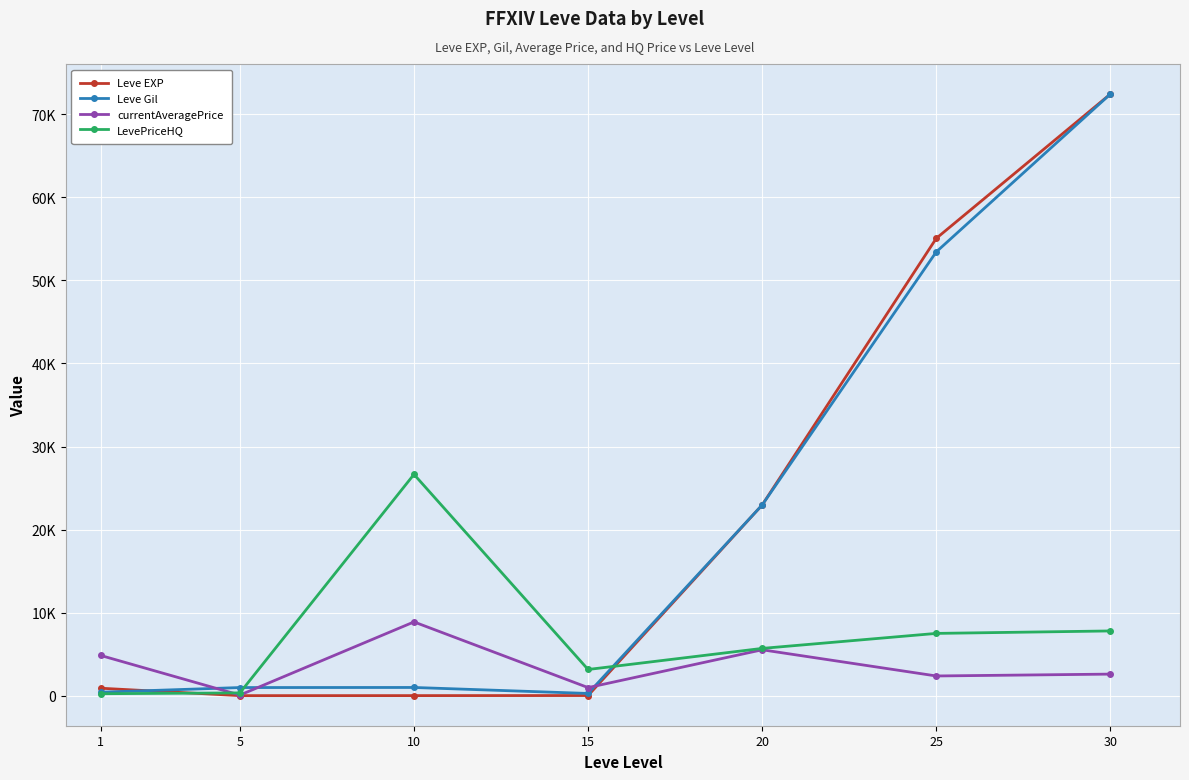

Which series has the largest total across all categories?

Leve Gil